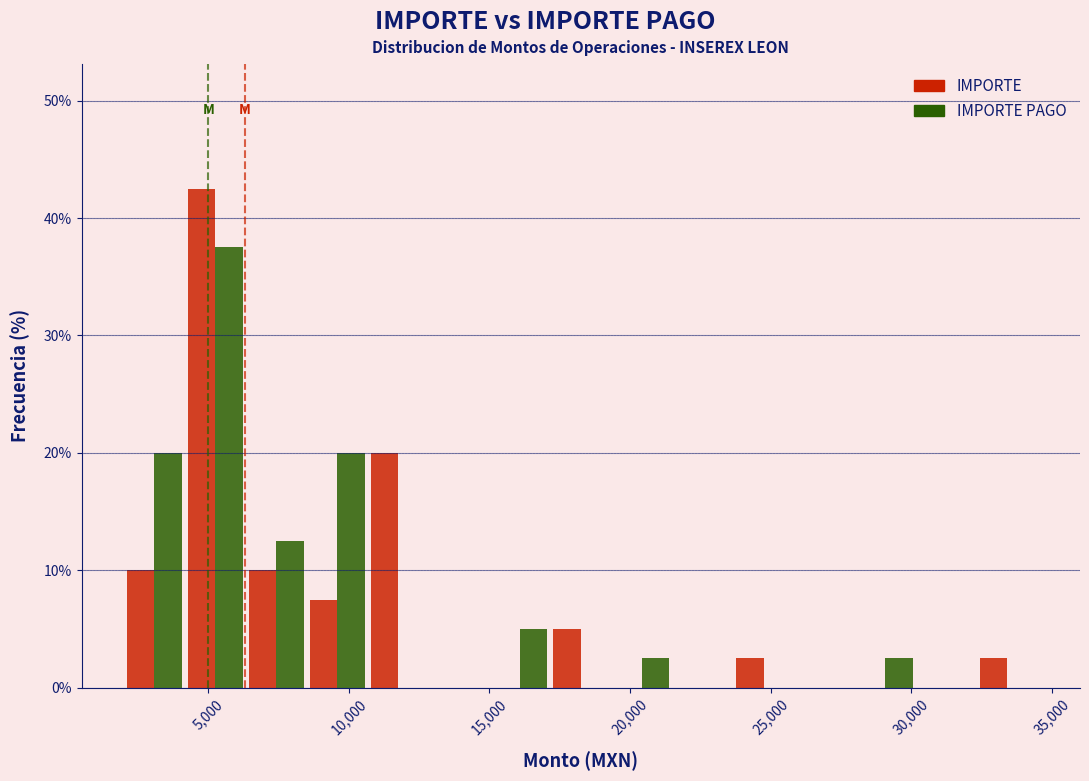

In the IMPORTE PAGO series, which range on the x-axis has the tallest bar?

4000 to 6500